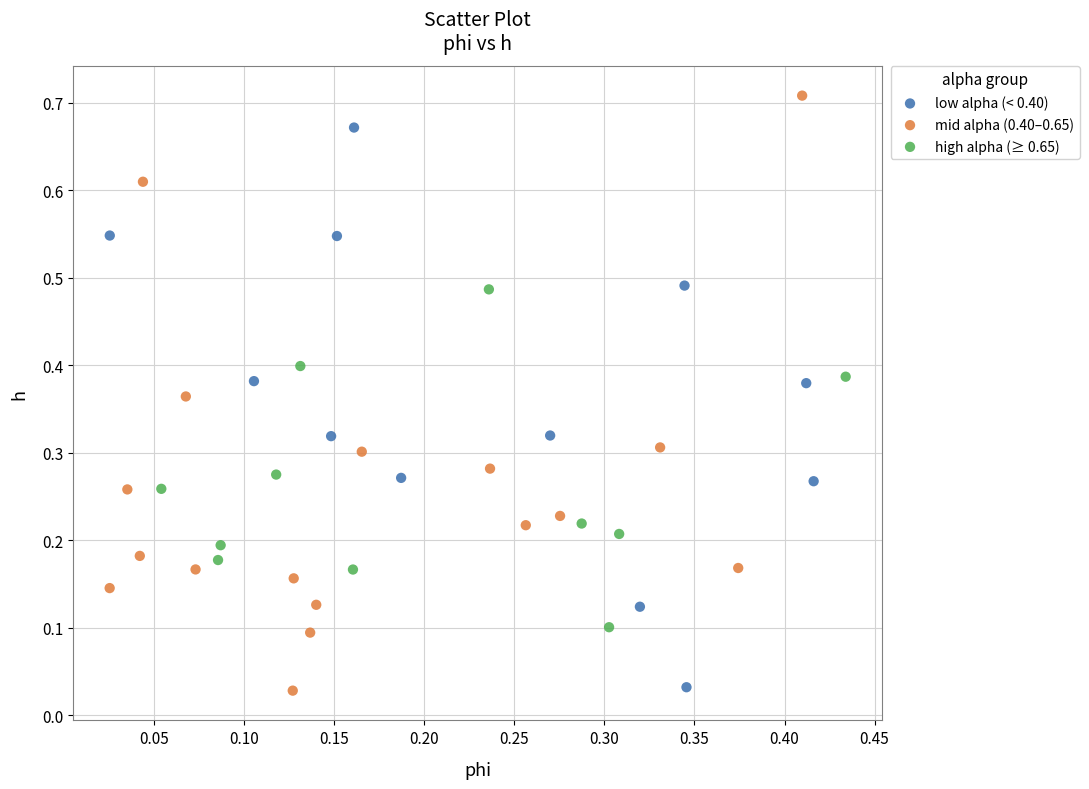

Which series has the largest Y range (max minus min)?

mid alpha (0.40–0.65)